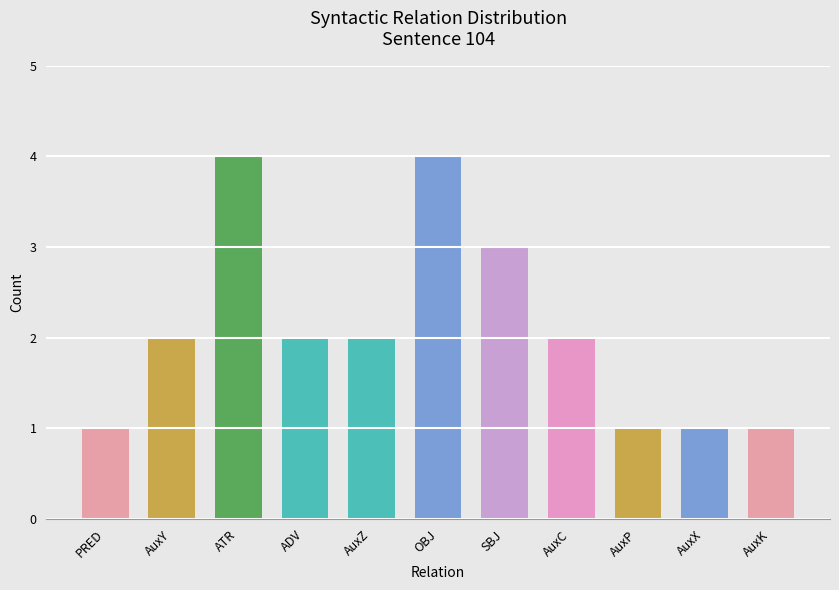

Does the chart contain any negative values?

No